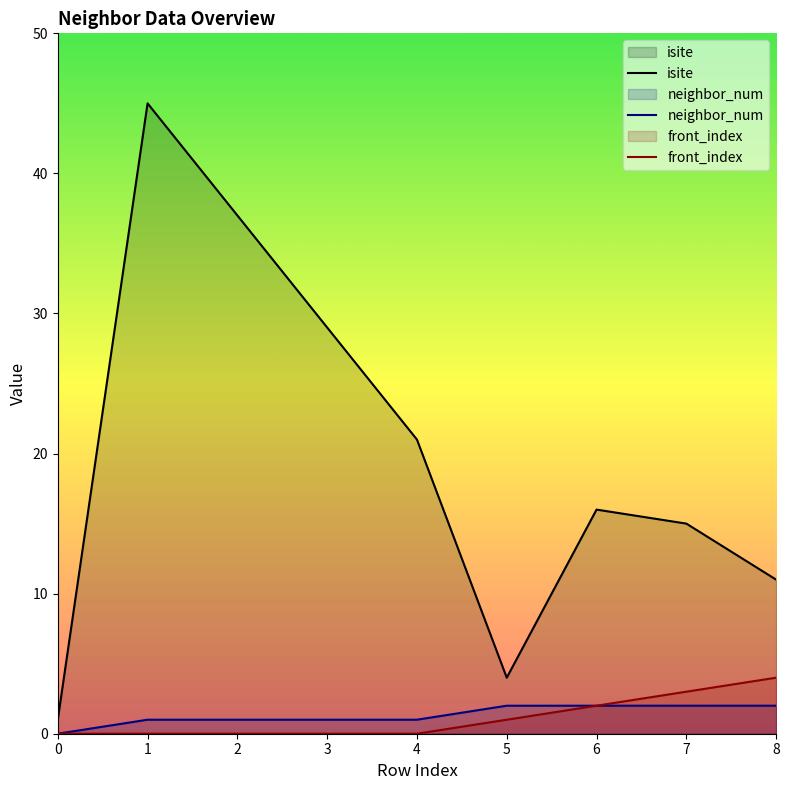

Between 4 and 8, which is larger?

4